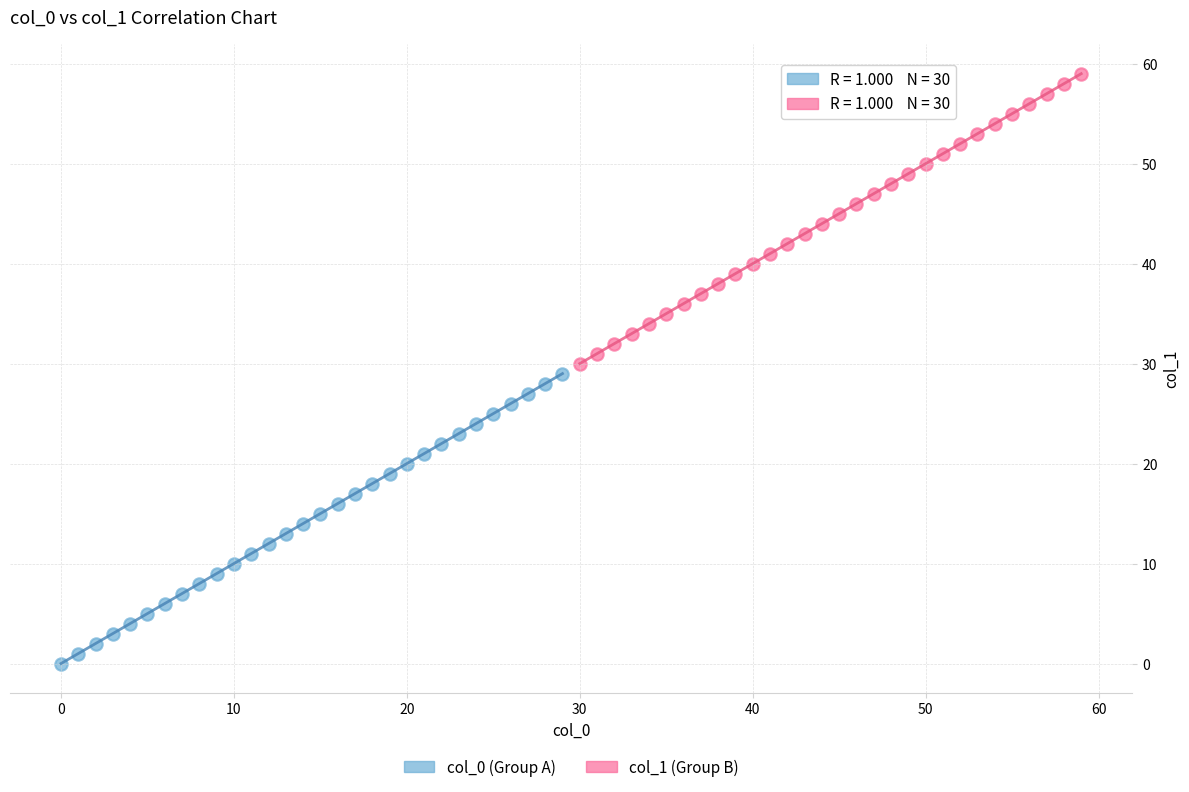

What are all the series names shown in the legend?

col_0 (Group A), col_1 (Group B)